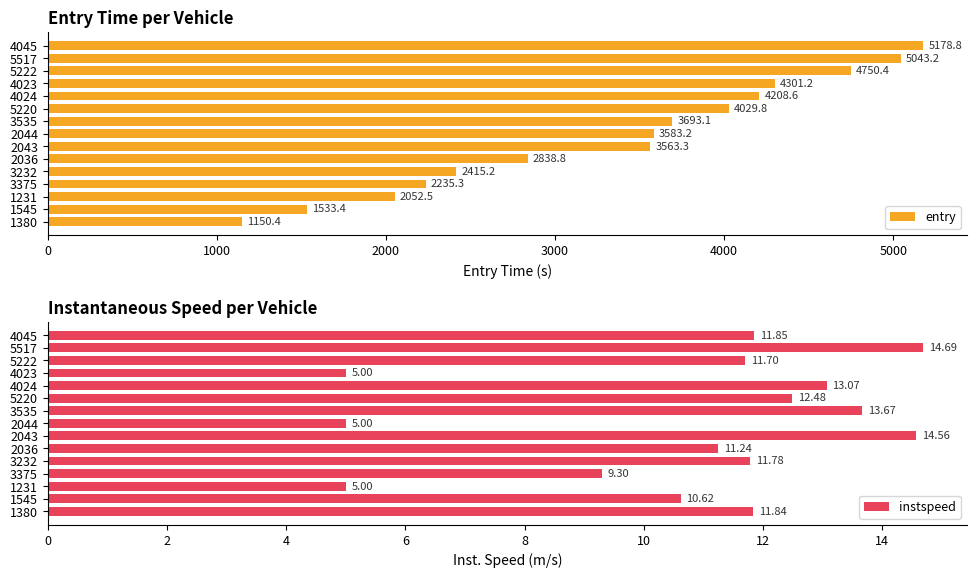

Rank the categories by entry value from highest to lowest.

4045, 5517, 5222, 4023, 4024, 5220, 3535, 2044, 2043, 2036, 3232, 3375, 1231, 1545, 1380